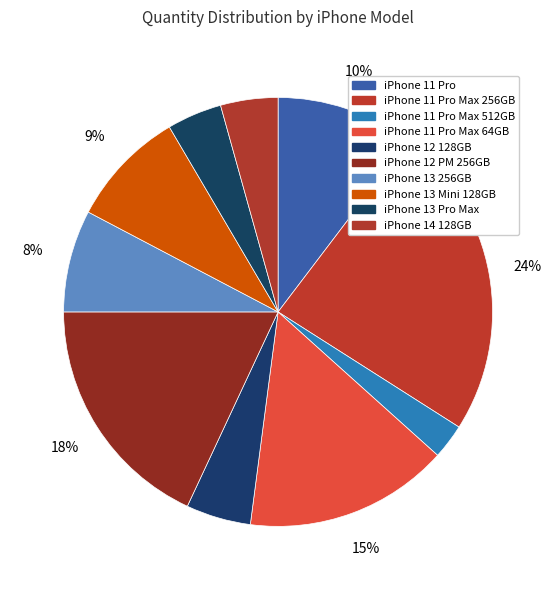

How many slices are in this pie chart?

10